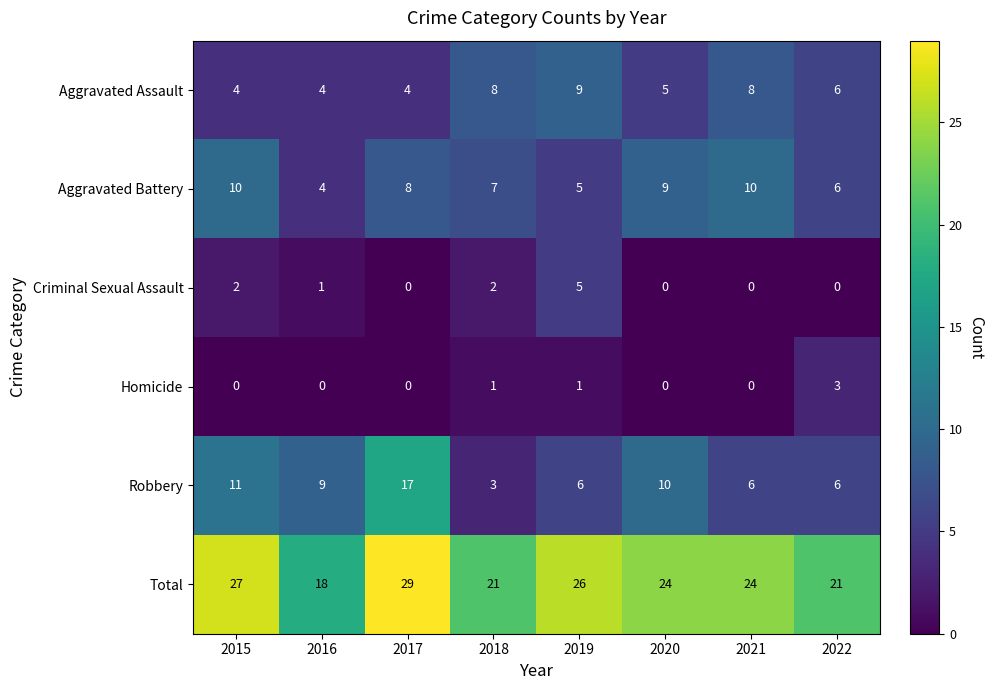

Which series changed the most between 2016 and 2017?

Total